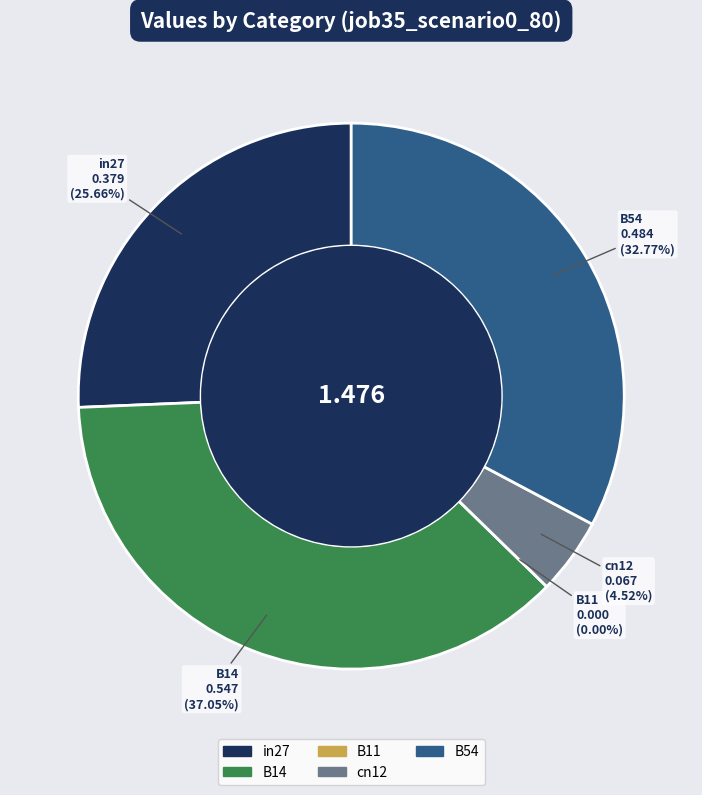

Rank the categories by value from lowest to highest.

B11, cn12, in27, B54, B14